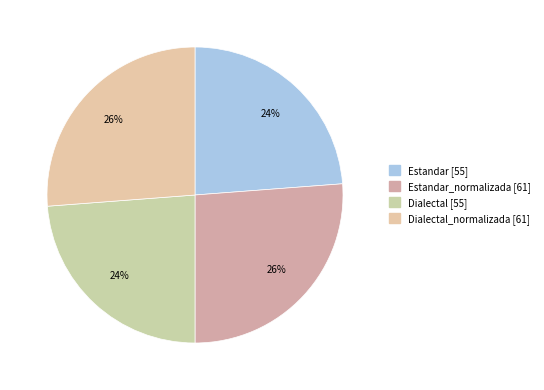

Is there a majority slice in this chart?

No